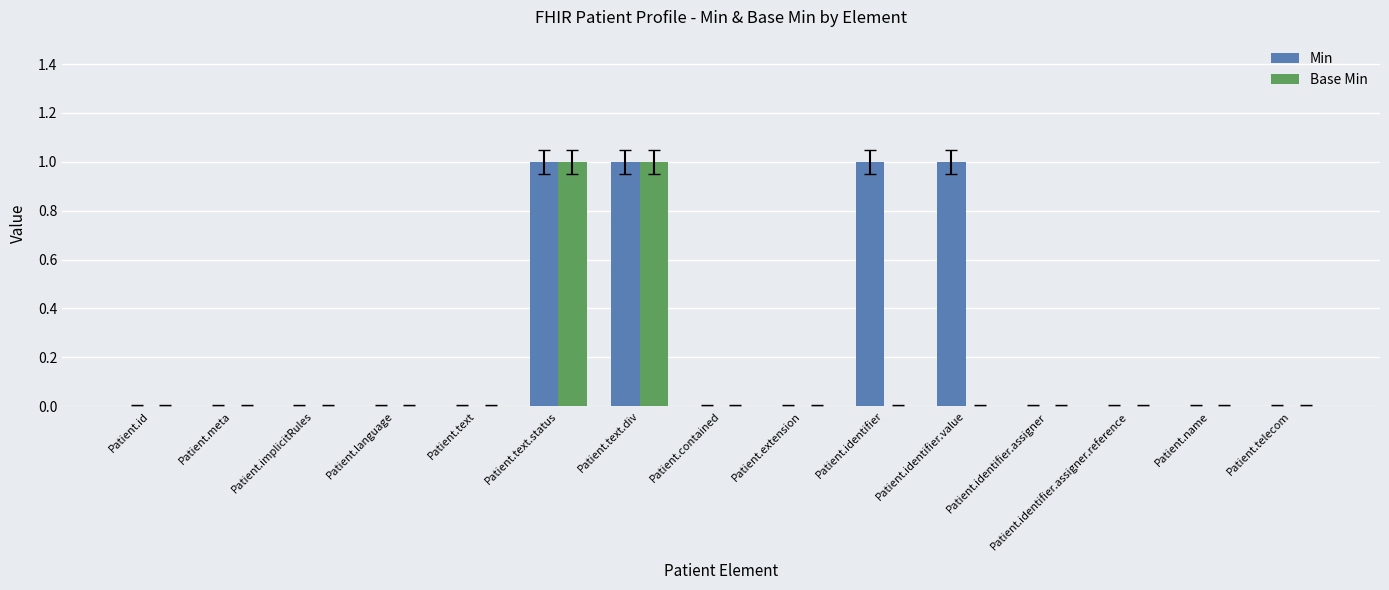

What is the sum of all Min values?

4